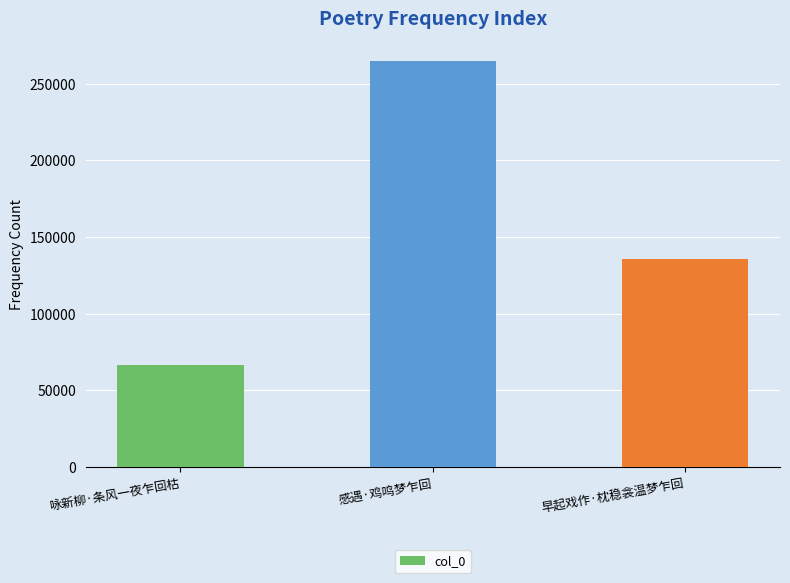

What is the value of the 3rd bar from the left?

136040